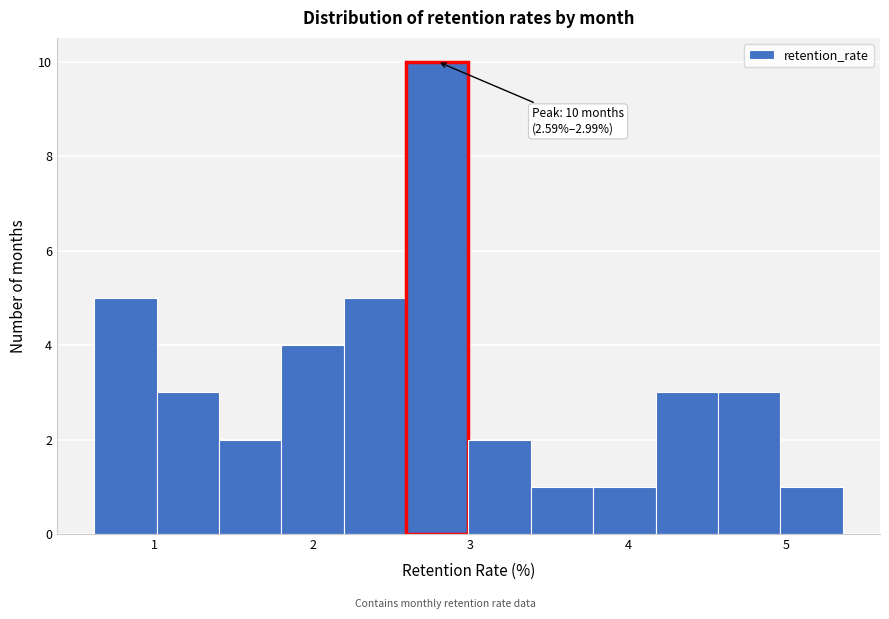

Read against the x-axis, roughly where is the centre of the tallest bar?

2.8